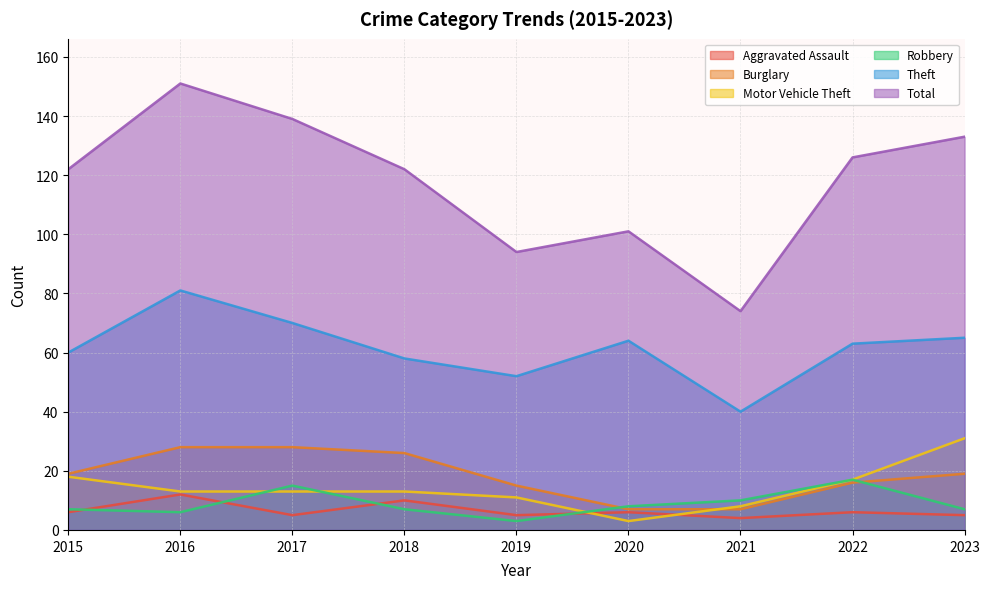

Which series has the largest total across all categories?

Total